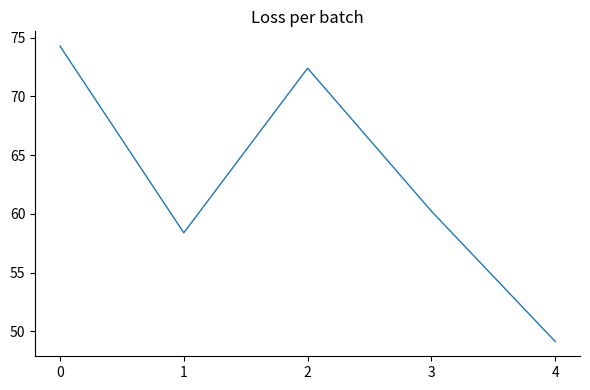

List the labels in order of value, smallest first.

4, 1, 3, 2, 0